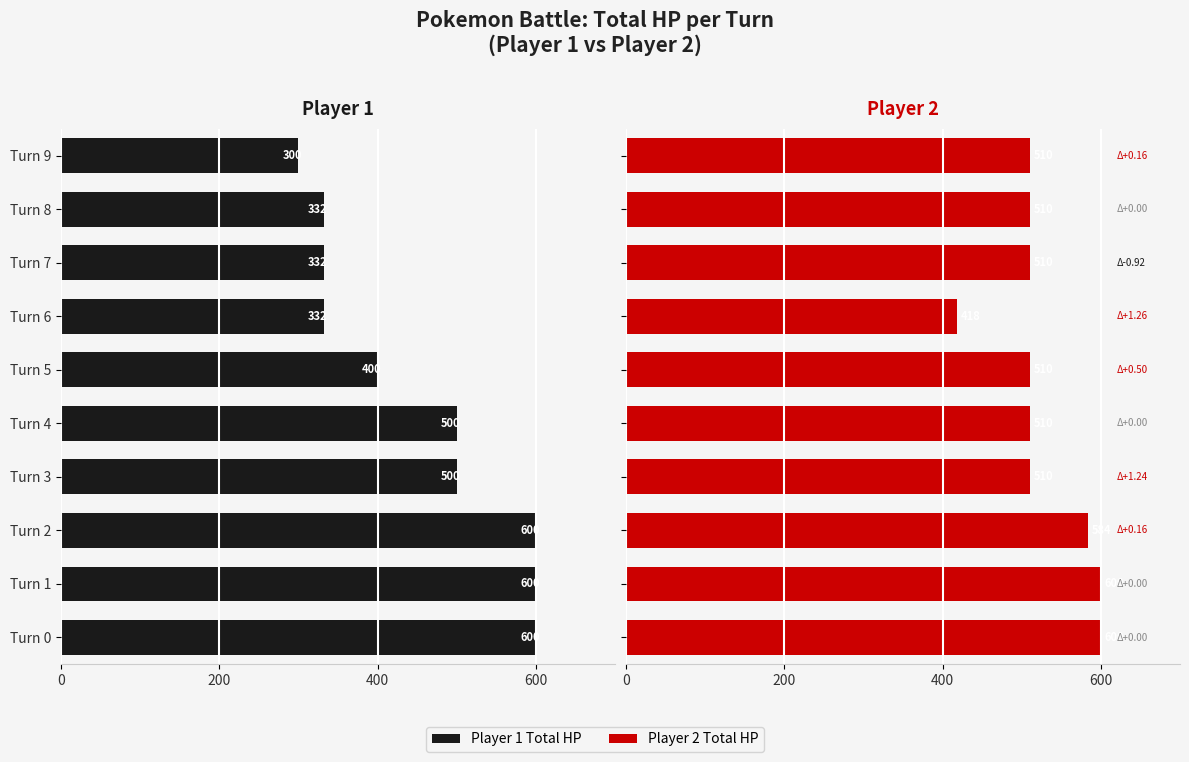

What are all the series names shown in the legend?

Player 1 Total HP, Player 2 Total HP